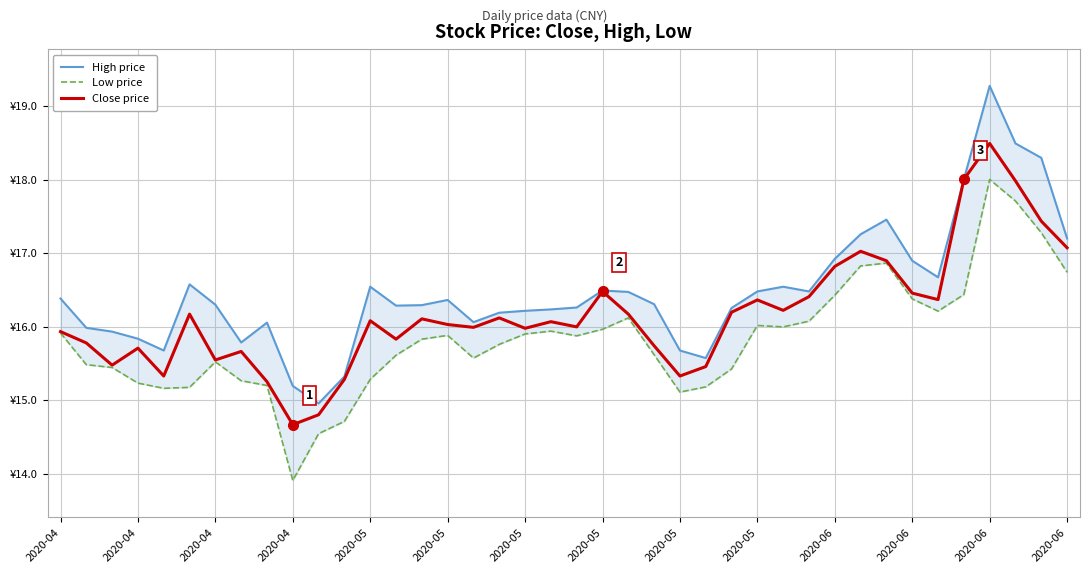

What is the greatest value displayed?

19.3